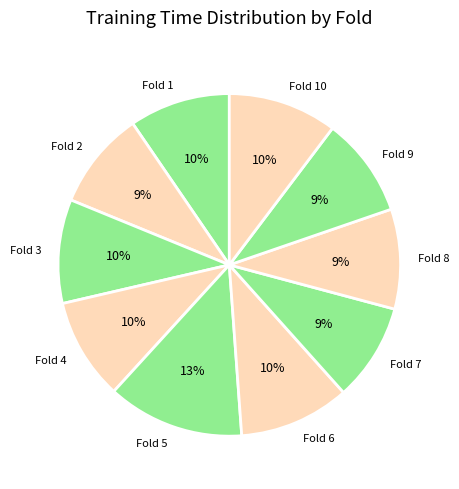

To the nearest percent, what is the average slice percentage?

10%